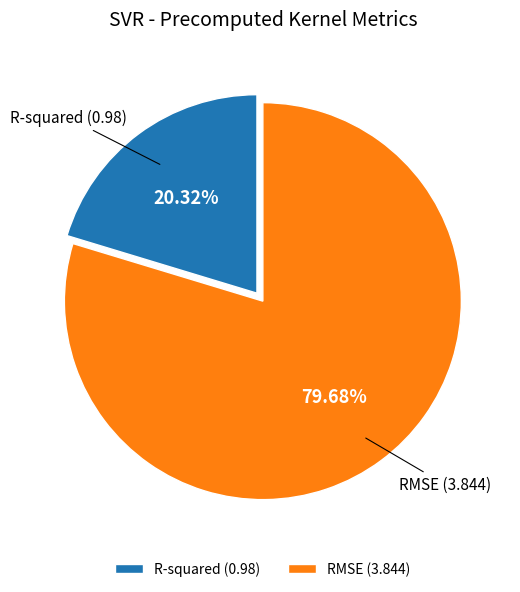

Is the sum of R-squared and RMSE greater than half?

Yes